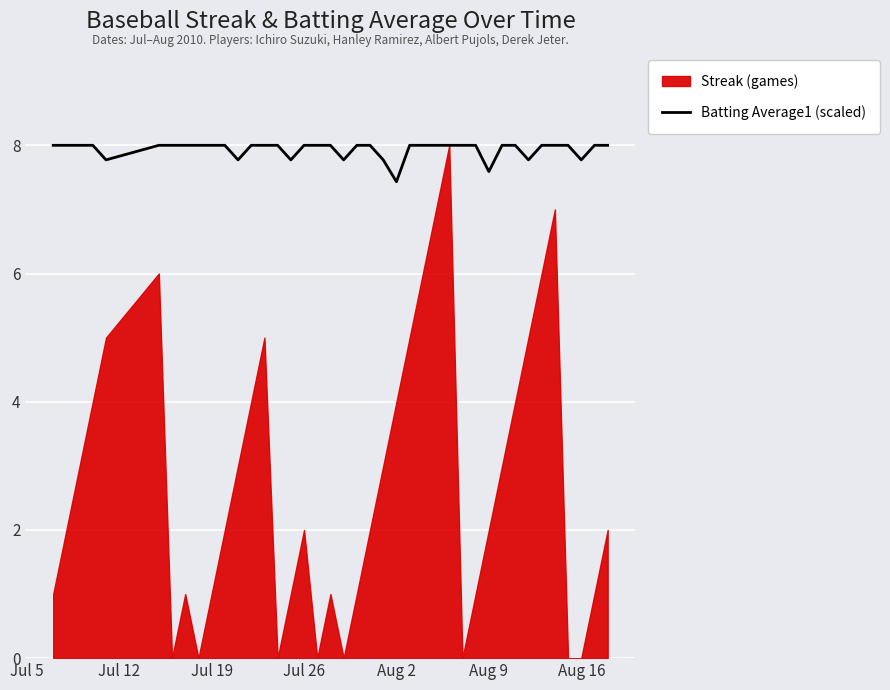

What is the lowest value of the Batting Average1 (scaled) series?

7.4